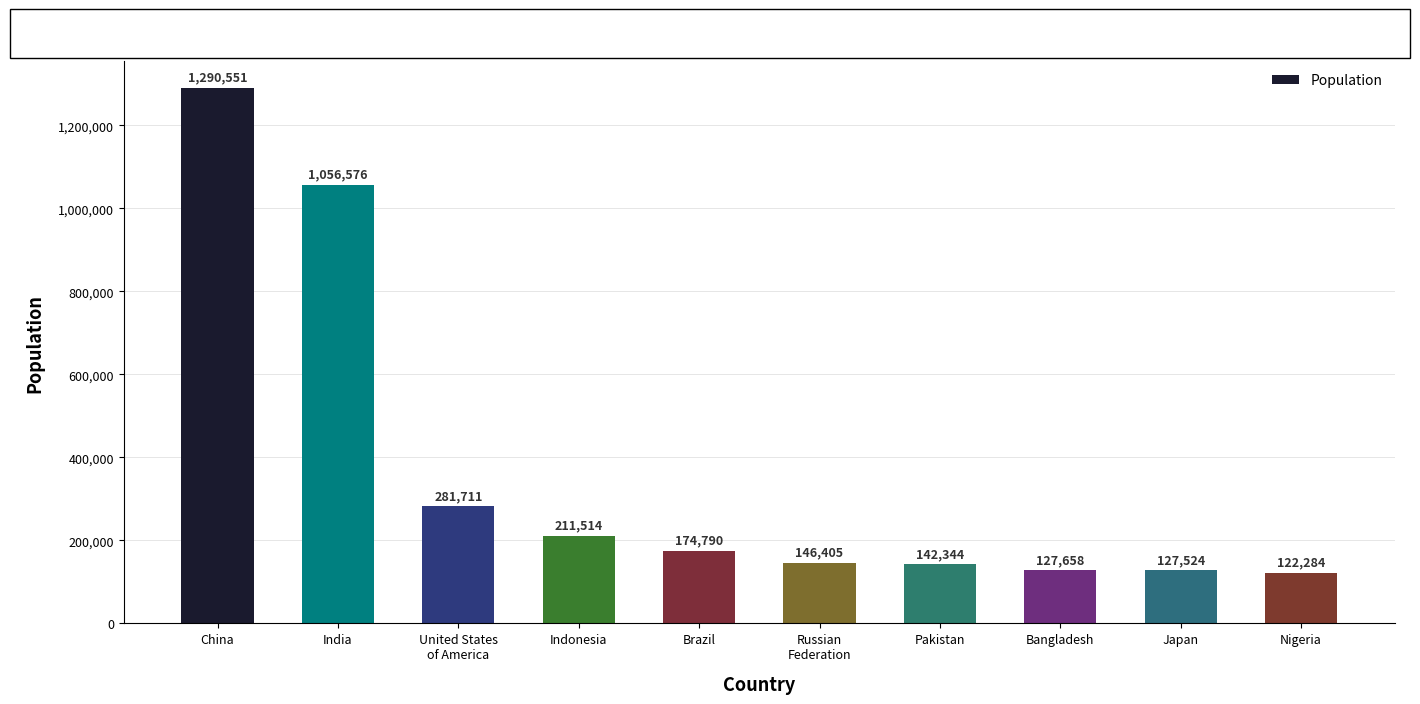

List the labels in order of value, largest first.

China, India, United States
of America, Indonesia, Brazil, Russian
Federation, Pakistan, Bangladesh, Japan, Nigeria